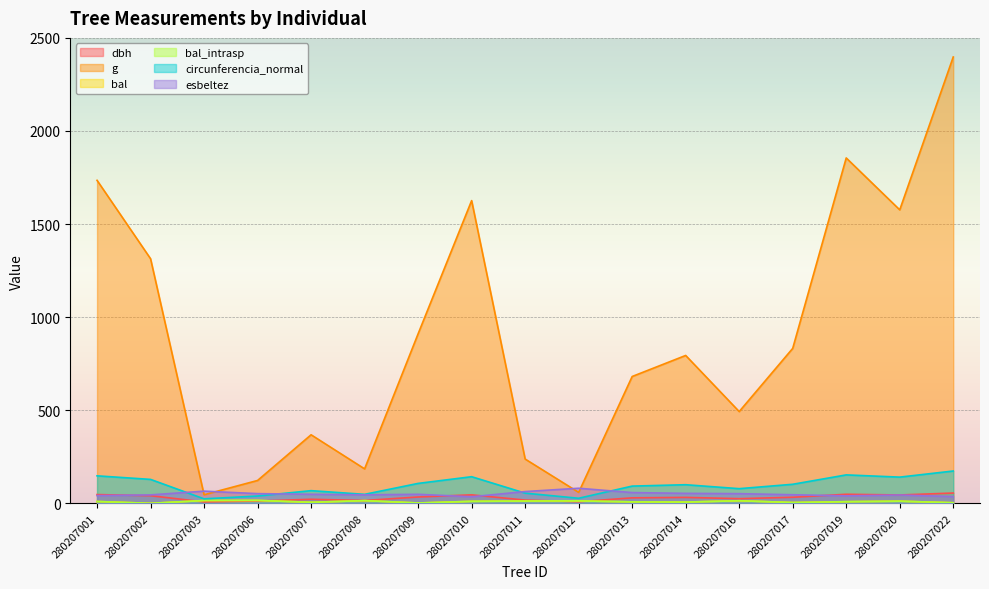

Rank the series at 280207017 from highest to lowest value.

g, circunferencia_normal, esbeltez, dbh, bal, bal_intrasp